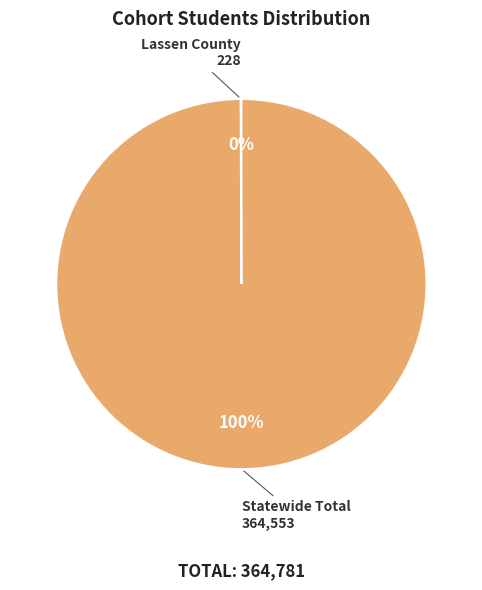

True or false: Statewide Total accounts for 100% of the total.

True